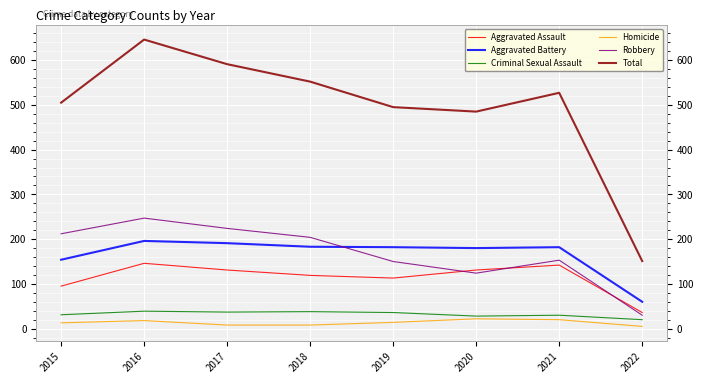

What is the sum of all Aggravated Assault values?

913